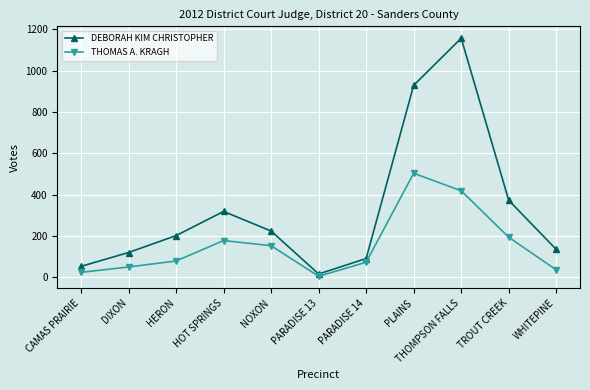

Which series has the largest range (max minus min)?

DEBORAH KIM CHRISTOPHER